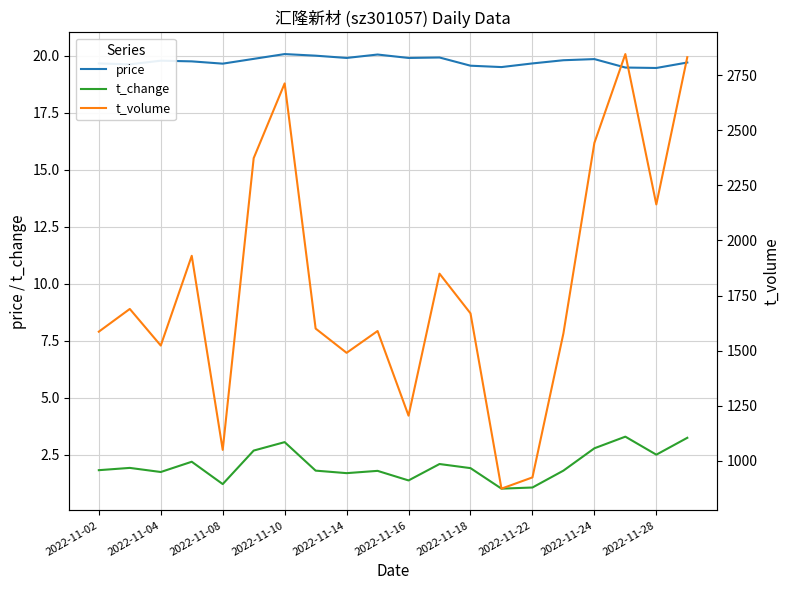

The value of t_change at 2022-11-14 is 1.7. True or false?

True